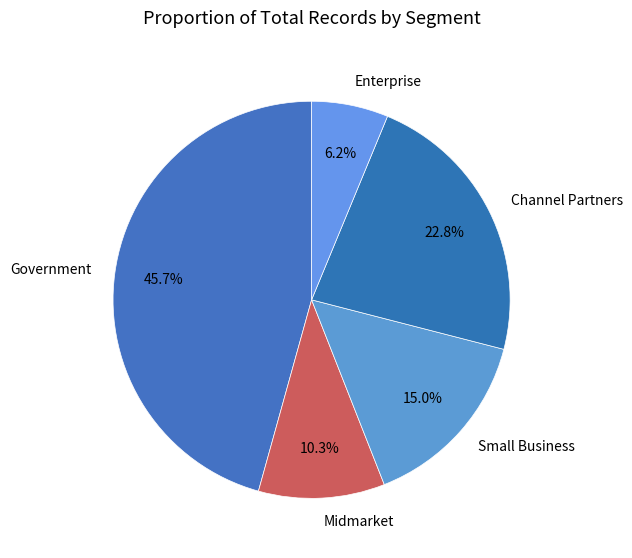

How many slices are in this pie chart?

5